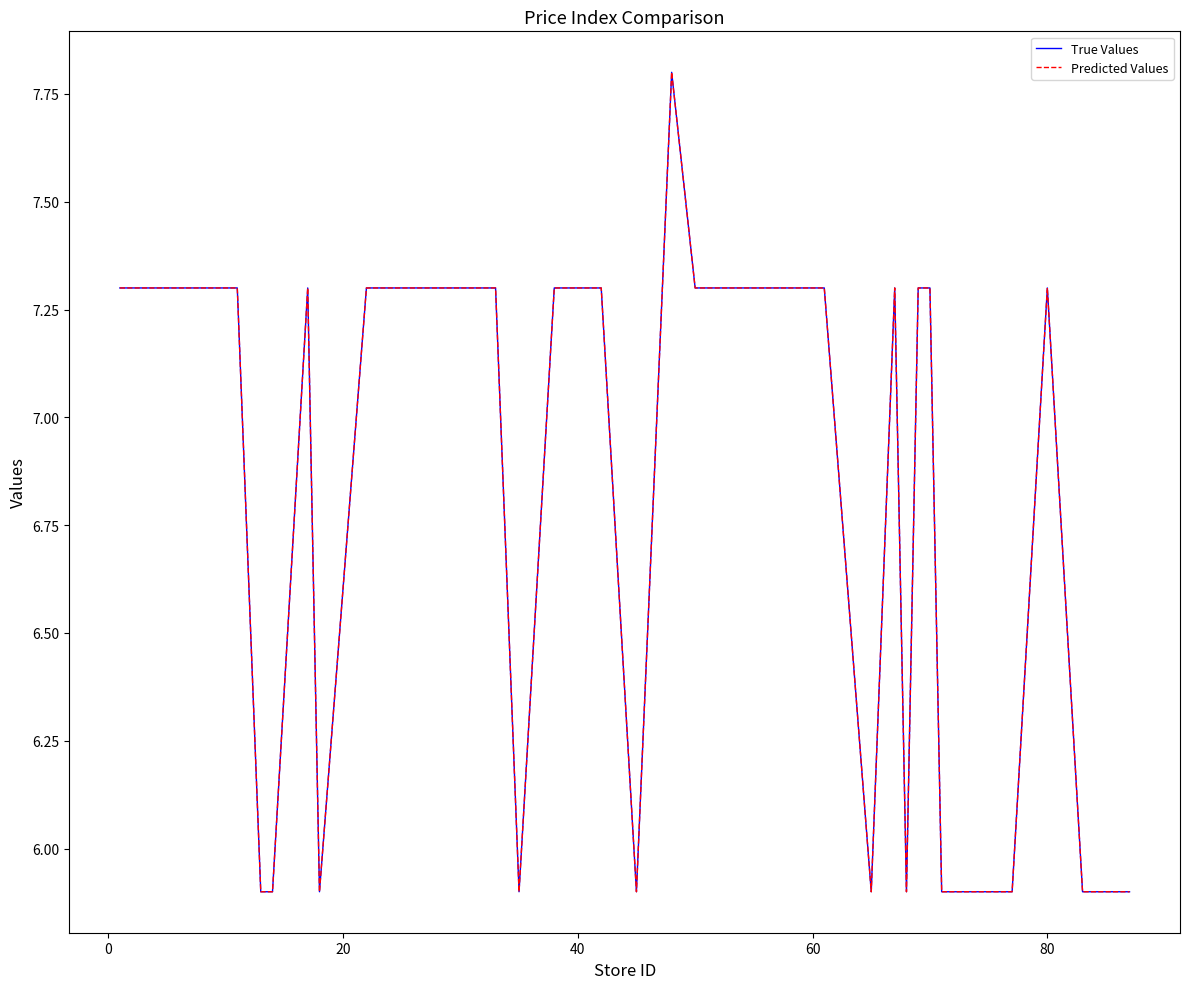

Does the chart display data point markers on the line(s)?

No